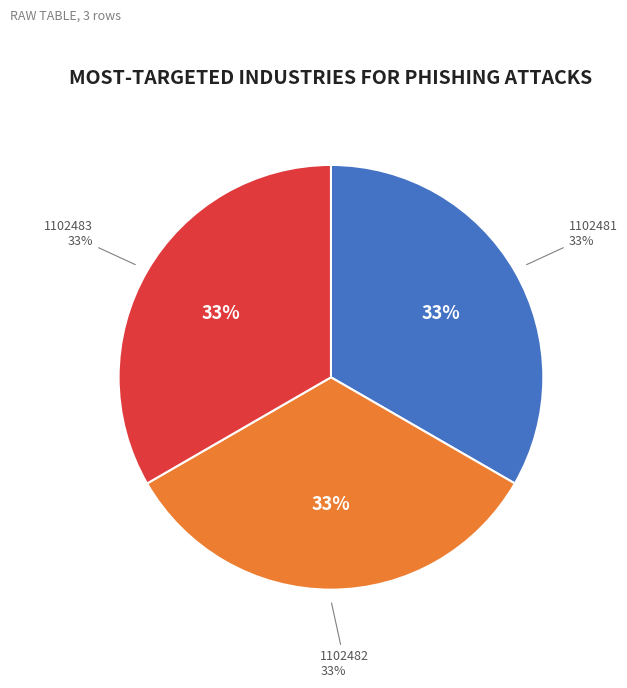

What percentage do 1102483 and 1102481 together represent?

66.7%